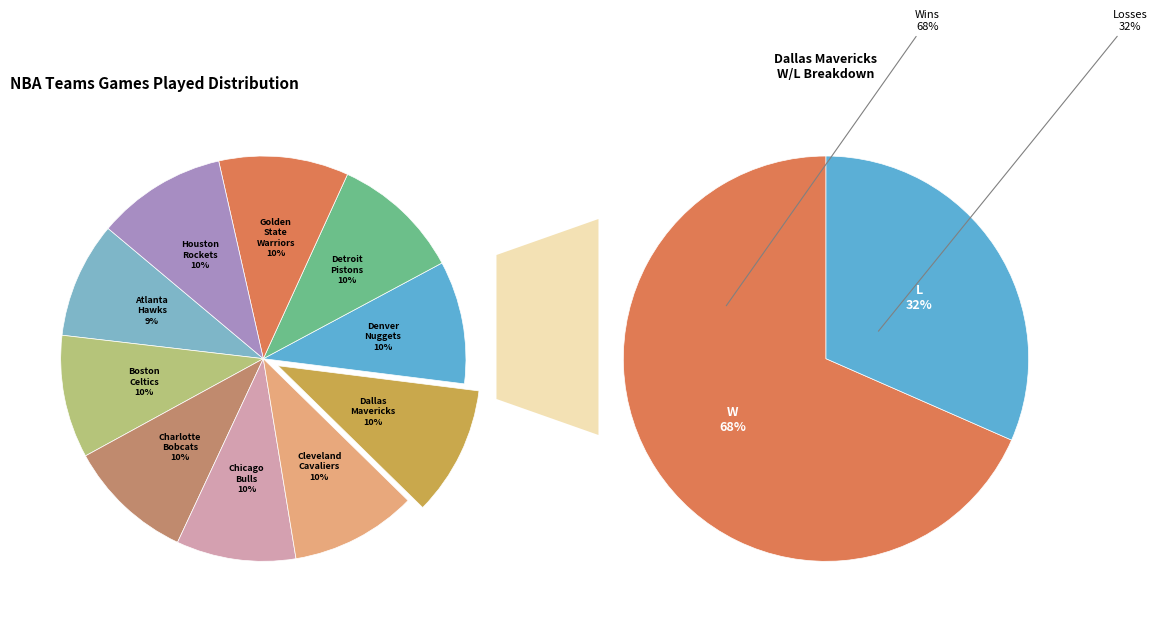

To the nearest percent, what is the difference between the largest and smallest slice percentages?

1%